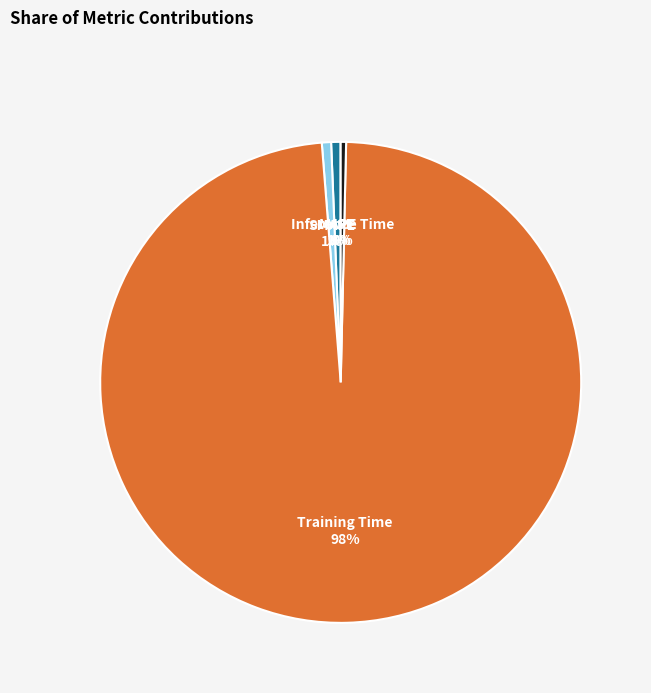

To the nearest percent, what is the difference between the largest and smallest slice percentages?

98%